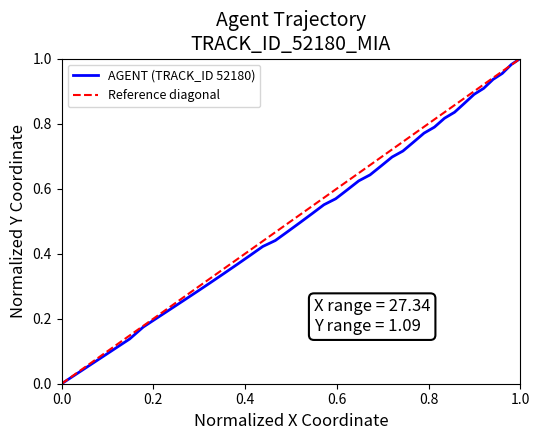

What is the difference between the second highest and second lowest values?

1.0